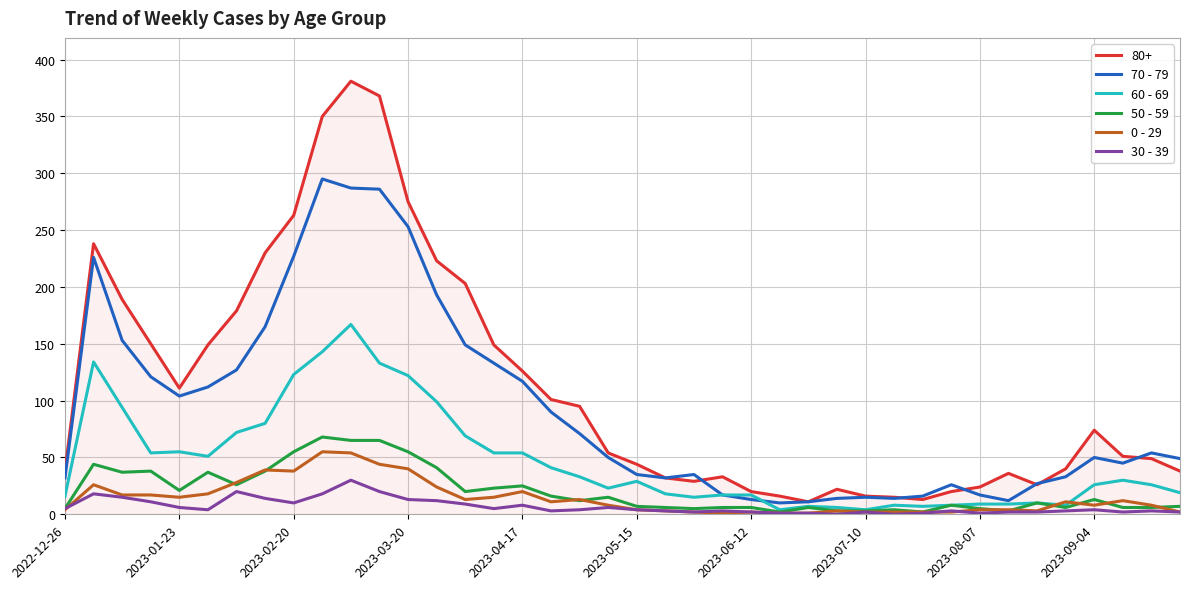

Which series has the largest range (max minus min)?

80+